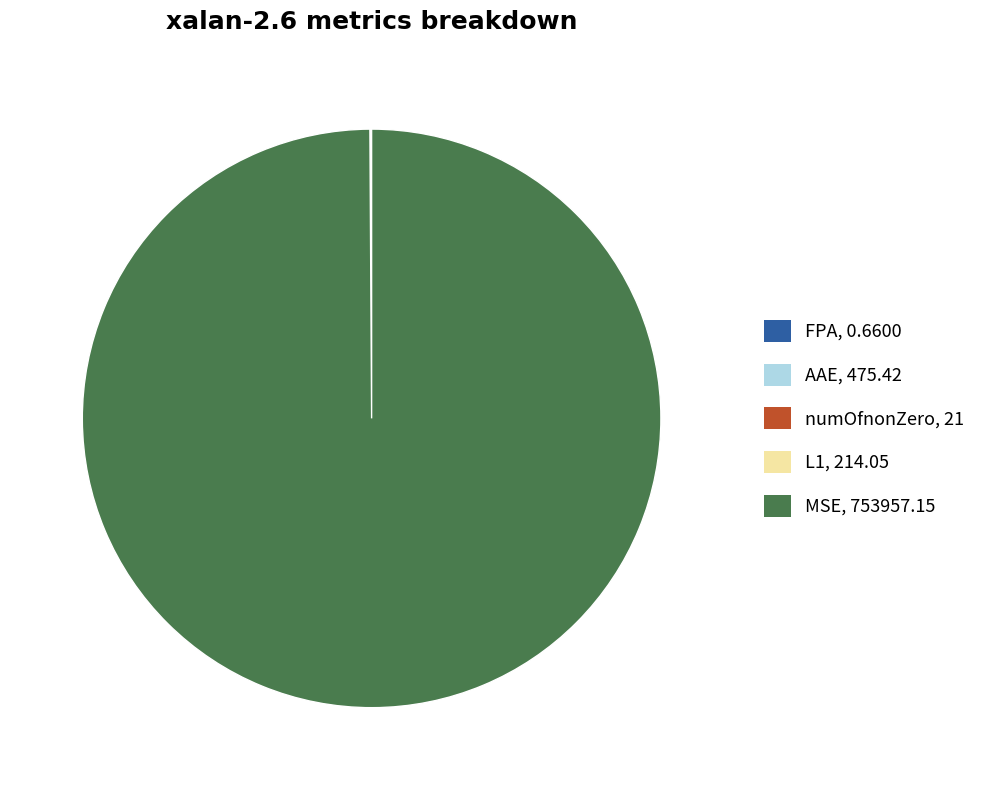

Is there any slice that represents more than half of the pie?

Yes